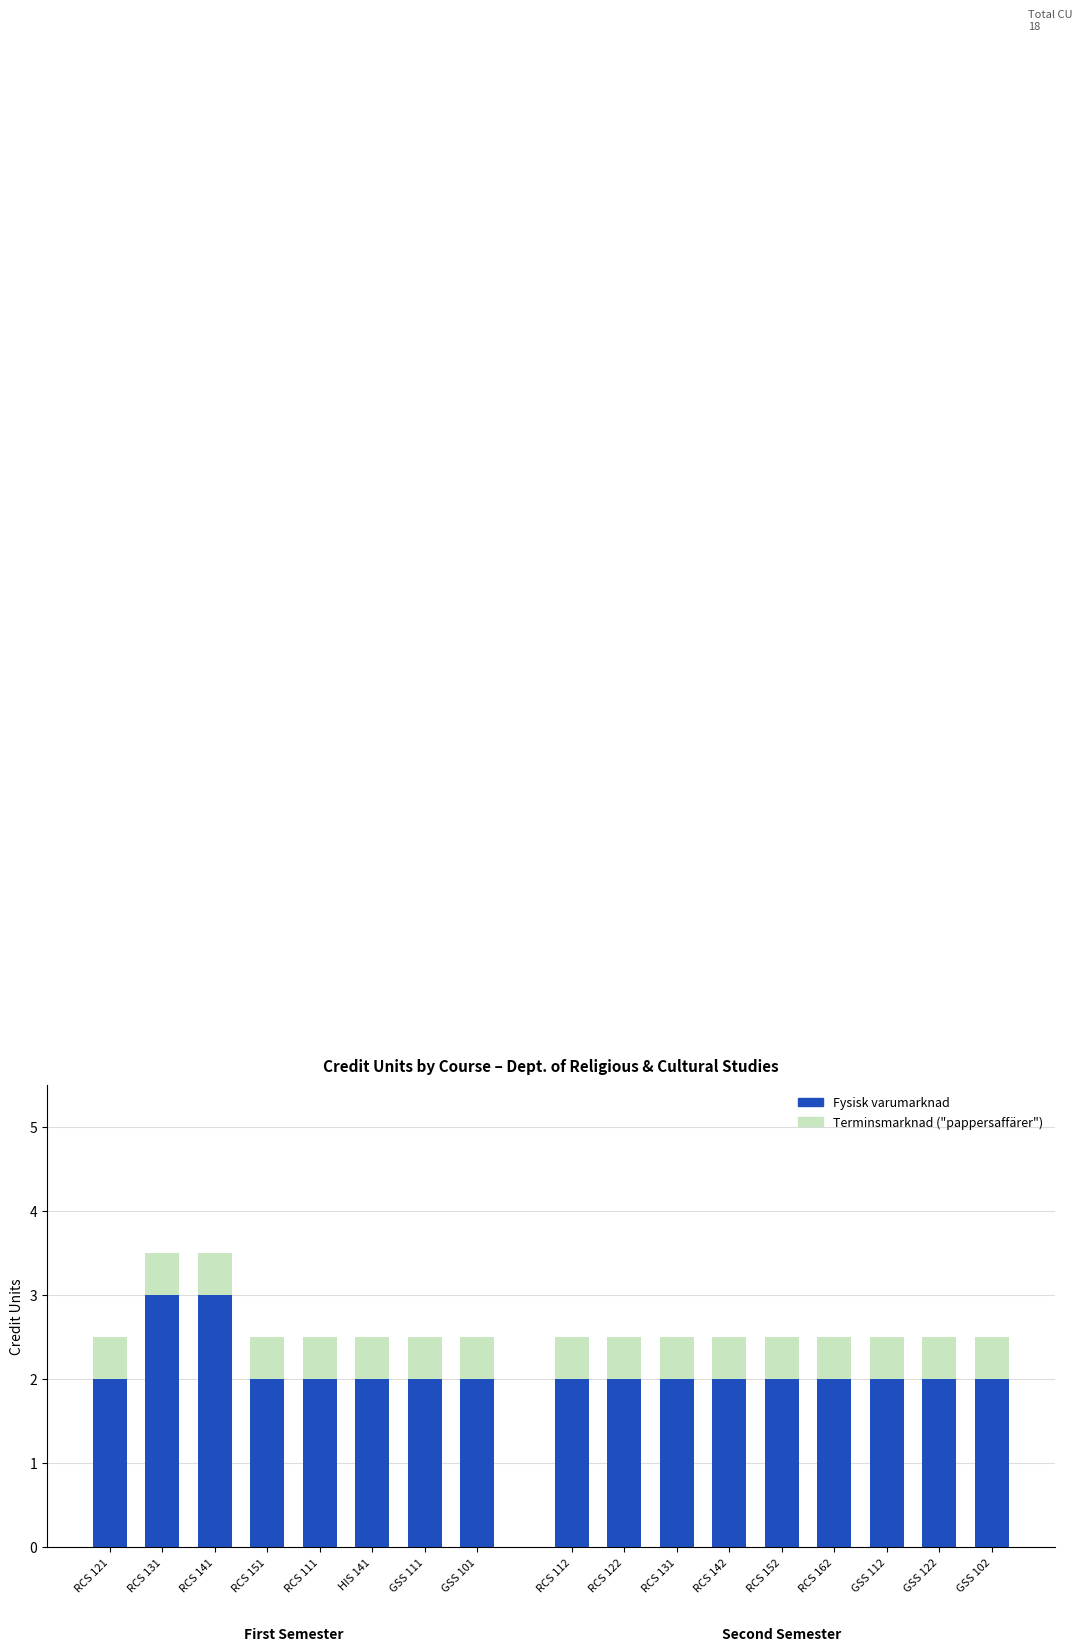

What value does the Terminsmarknad ("pappersaffärer") series have at RCS 111?

0.5